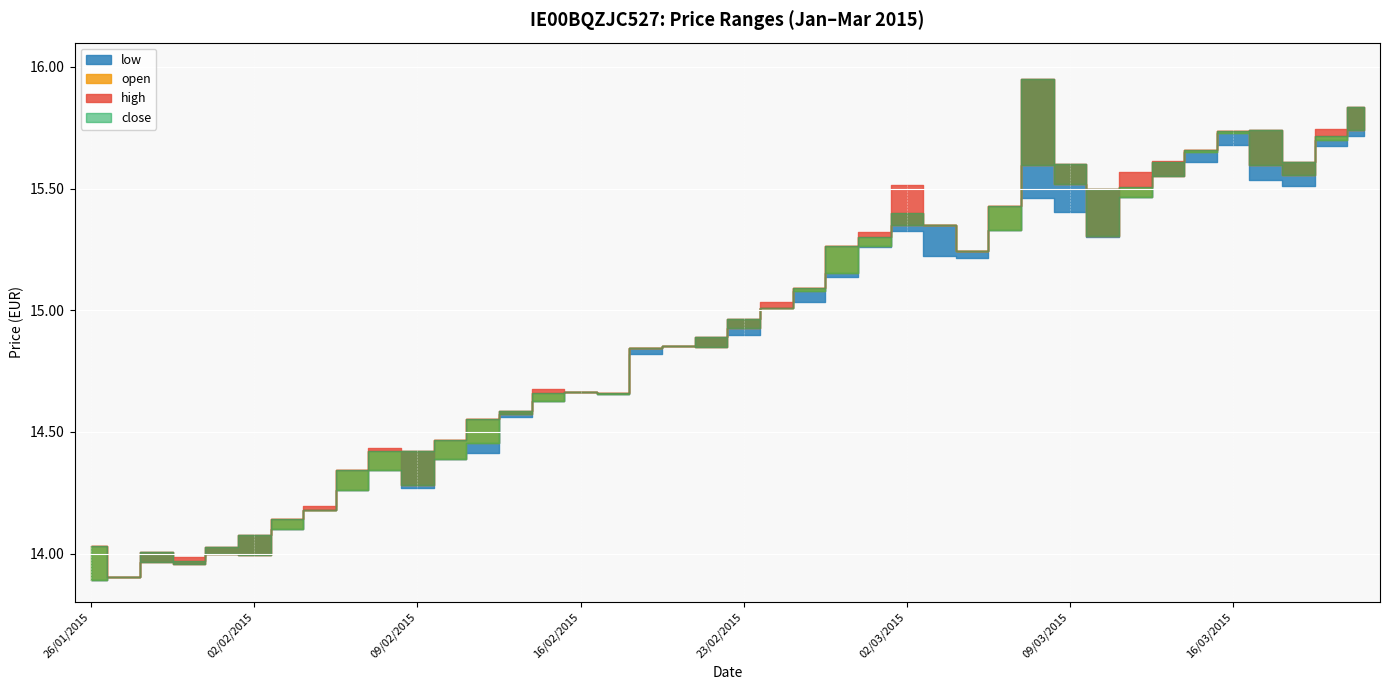

True or false: high and open cross at least once.

False